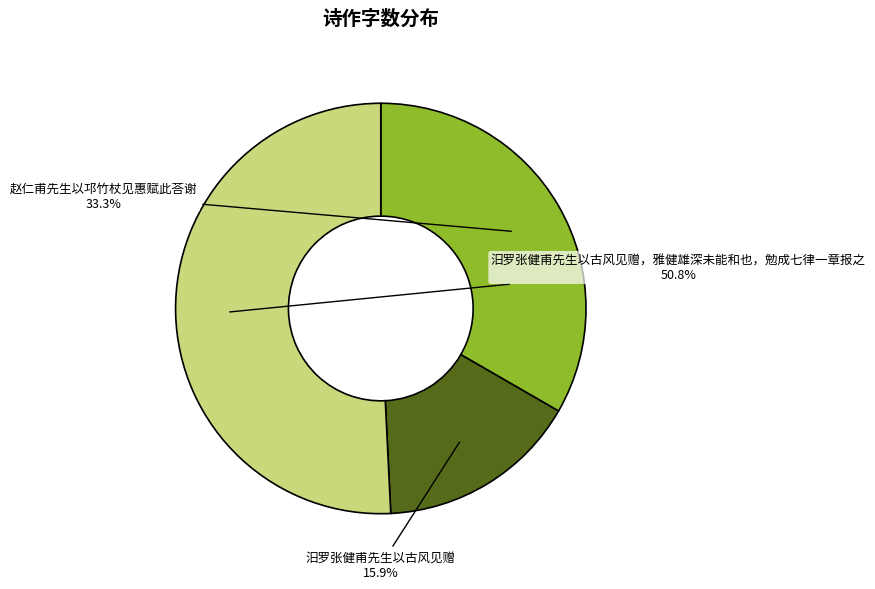

What portion of the pie excludes 赵仁甫先生以邛竹杖见惠赋此荅谢?

66.7%